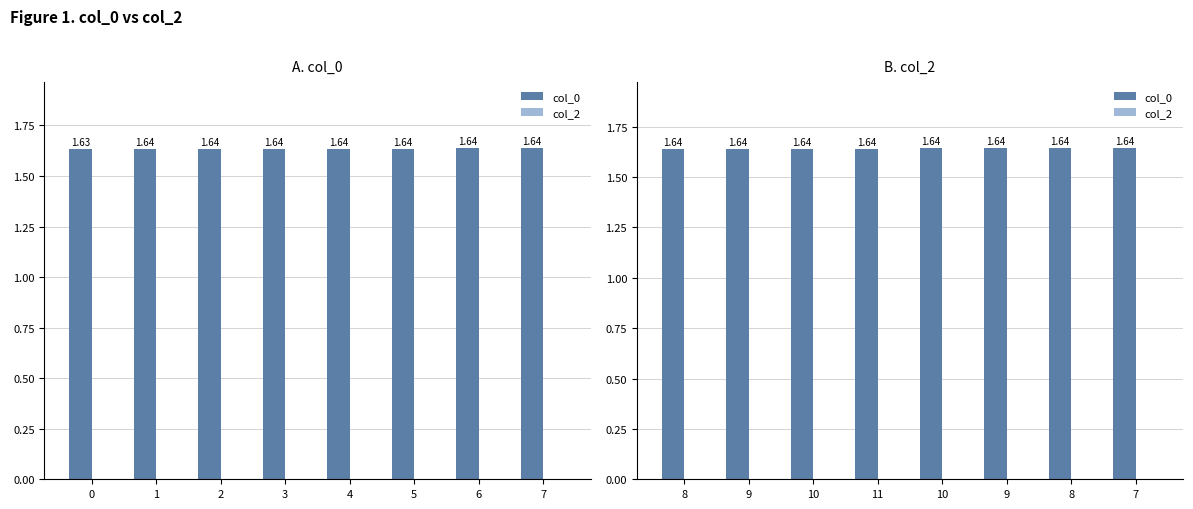

Rank the series by their maximum value, from lowest to highest.

col_2, col_0